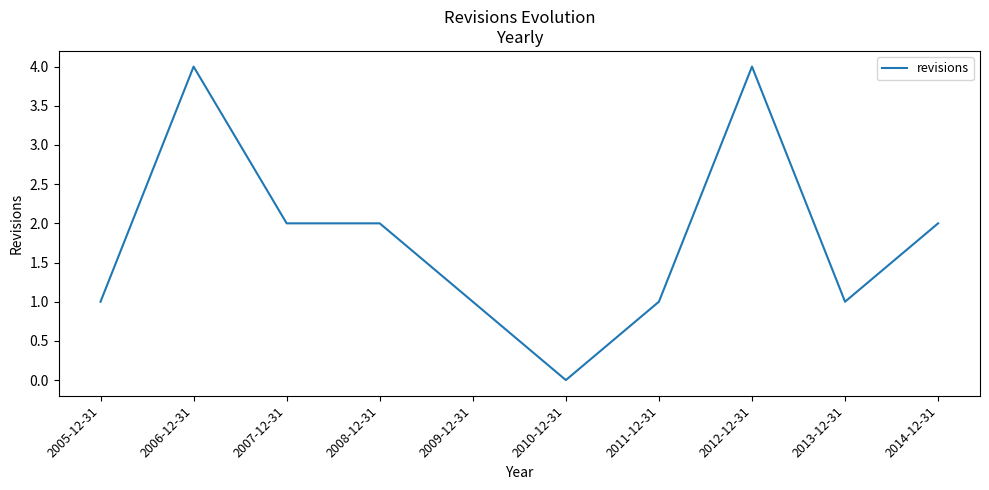

What position from the left is 2011-12-31?

7